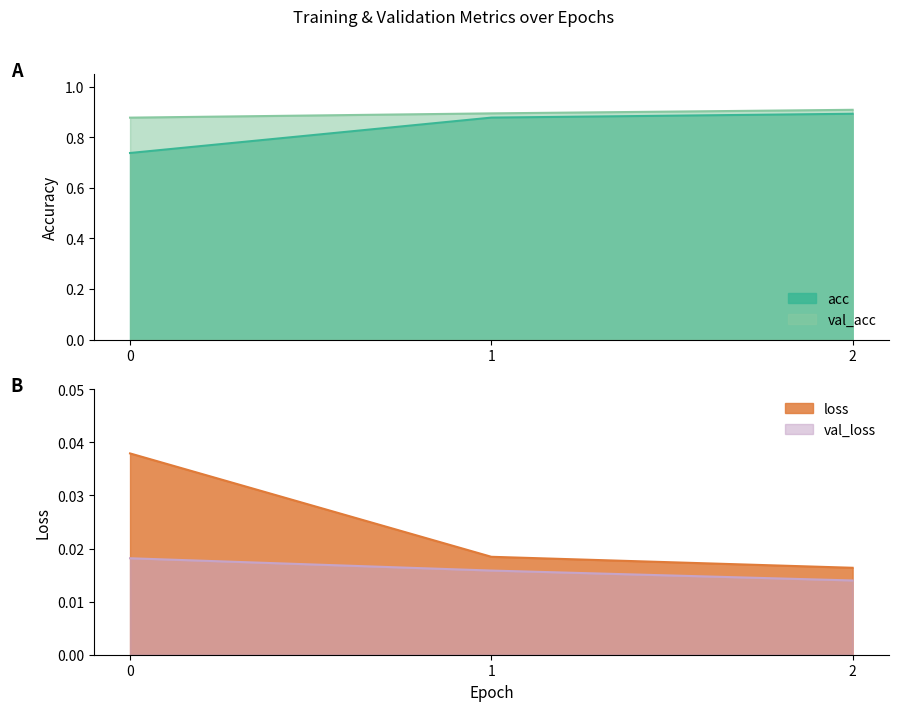

At how many categories does at least one series exceed 0?

3